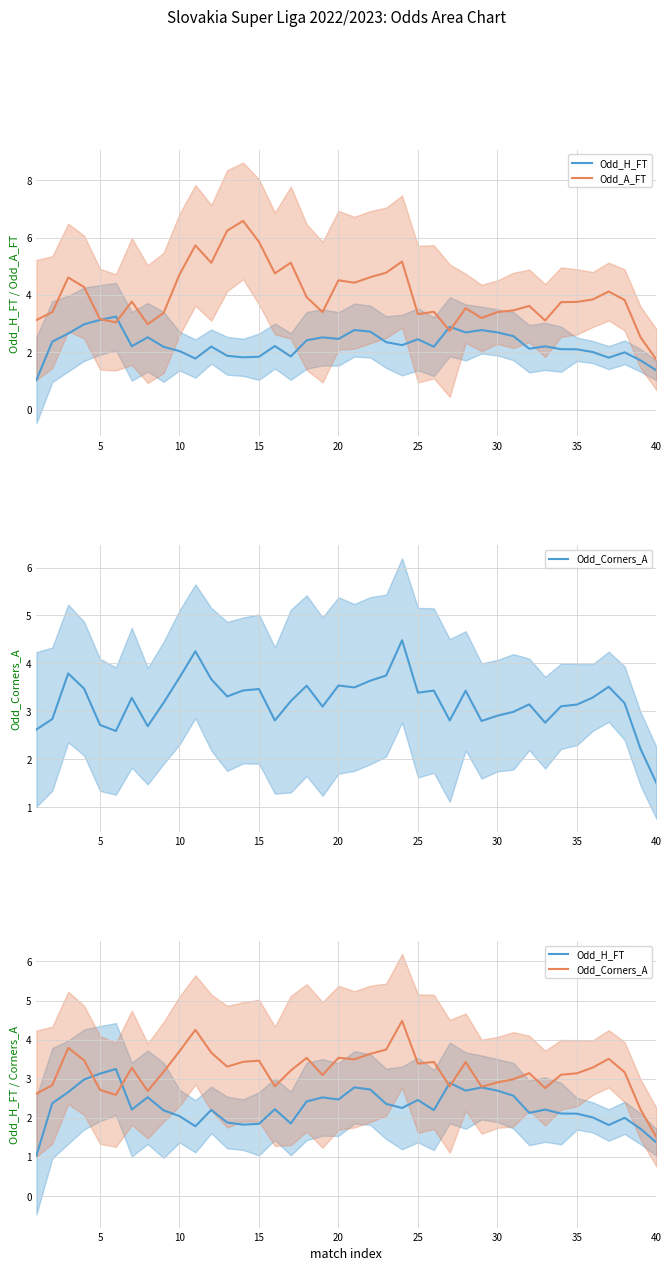

Does the chart display data point markers on the line(s)?

No